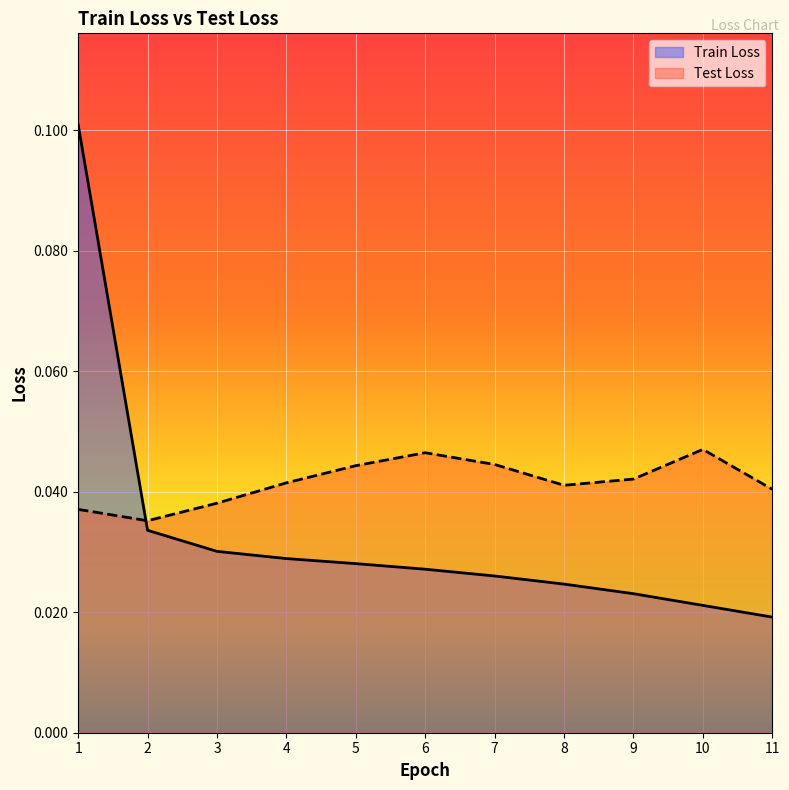

Count the number of data series in this chart.

2